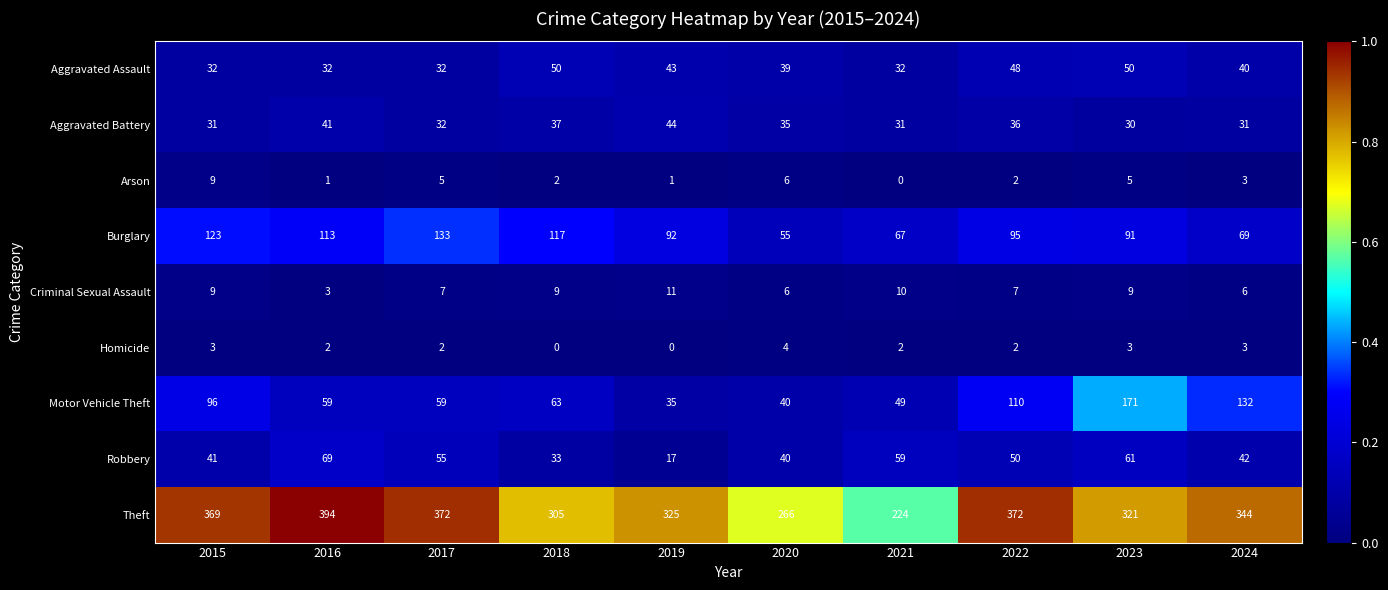

Which series changed the most between 2022 and 2024?

Theft